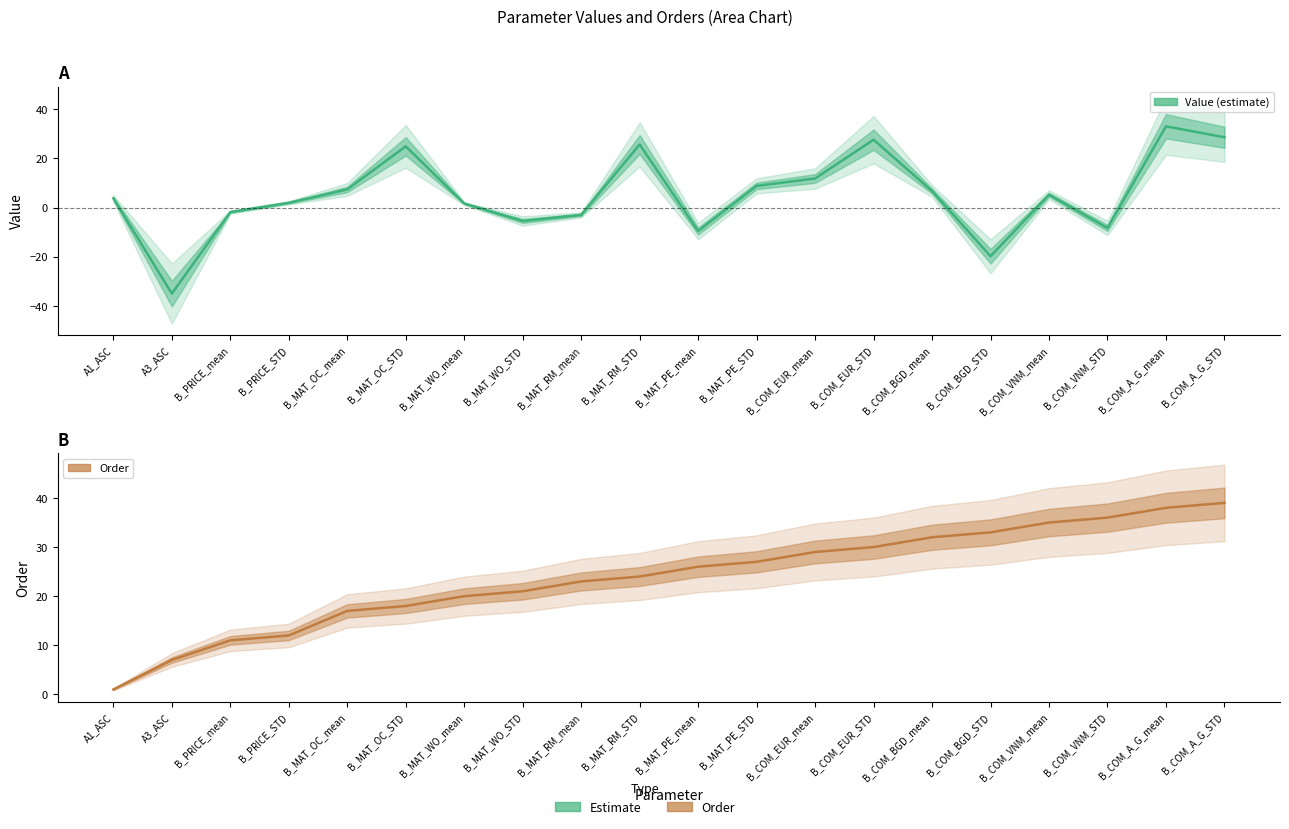

What is the difference between the highest and lowest values at B_MAT_OC_mean?

9.6